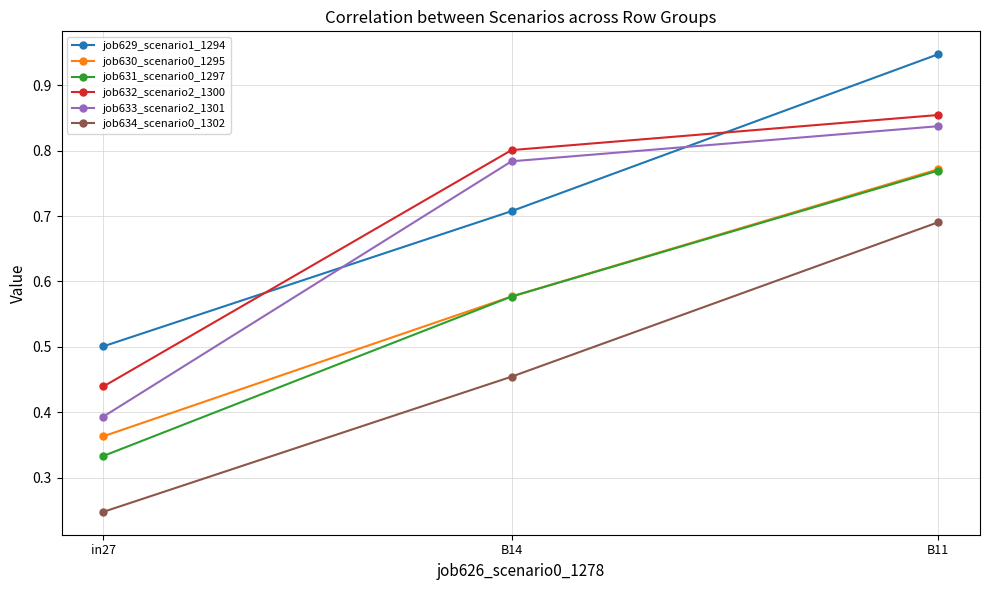

How many series are shown in this chart?

6